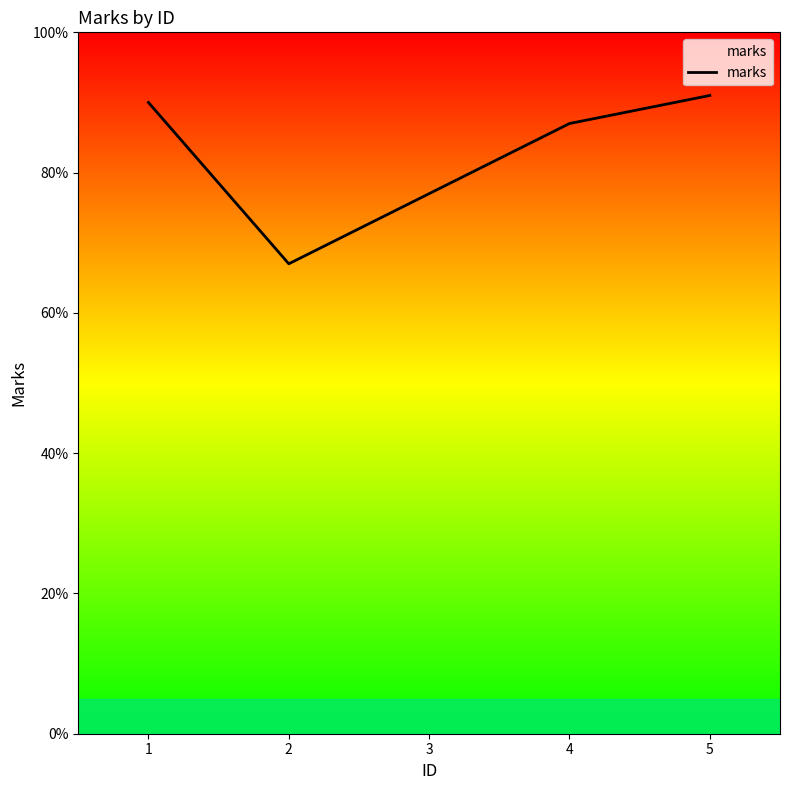

At which label is the value closest to 79?

3